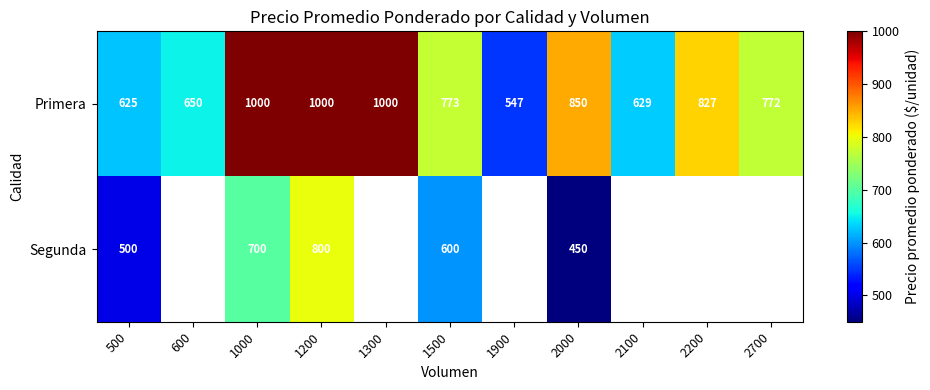

What is the difference between the highest and lowest values at 1200?

200